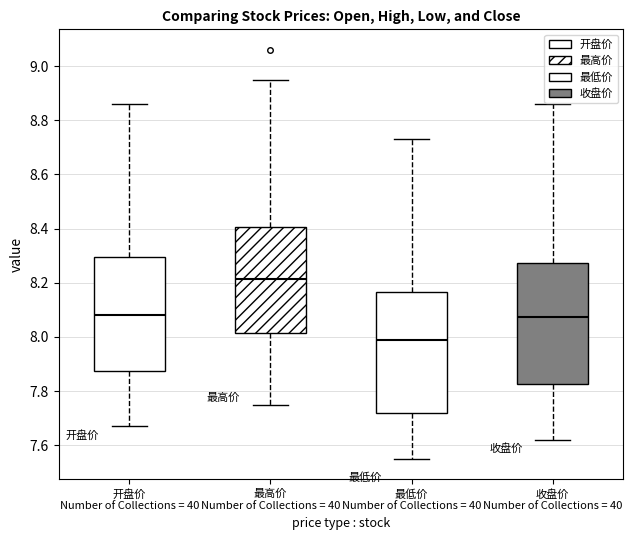

Reading left to right, transcribe this box plot: for each box, give where its median line is, the range the box spans, and where its two whiskers end, as read against the y-axis. The values are not printed on the chart, so give them approximately, as read against the axis.

开盘价 Number of Collections = 40: median 8.08, box 7.88 to 8.30, whiskers 7.68 to 8.86
最高价 Number of Collections = 40: median 8.22, box 8.02 to 8.40, whiskers 7.76 to 8.96
最低价 Number of Collections = 40: median 8.00, box 7.72 to 8.16, whiskers 7.56 to 8.74
收盘价 Number of Collections = 40: median 8.08, box 7.82 to 8.28, whiskers 7.62 to 8.86